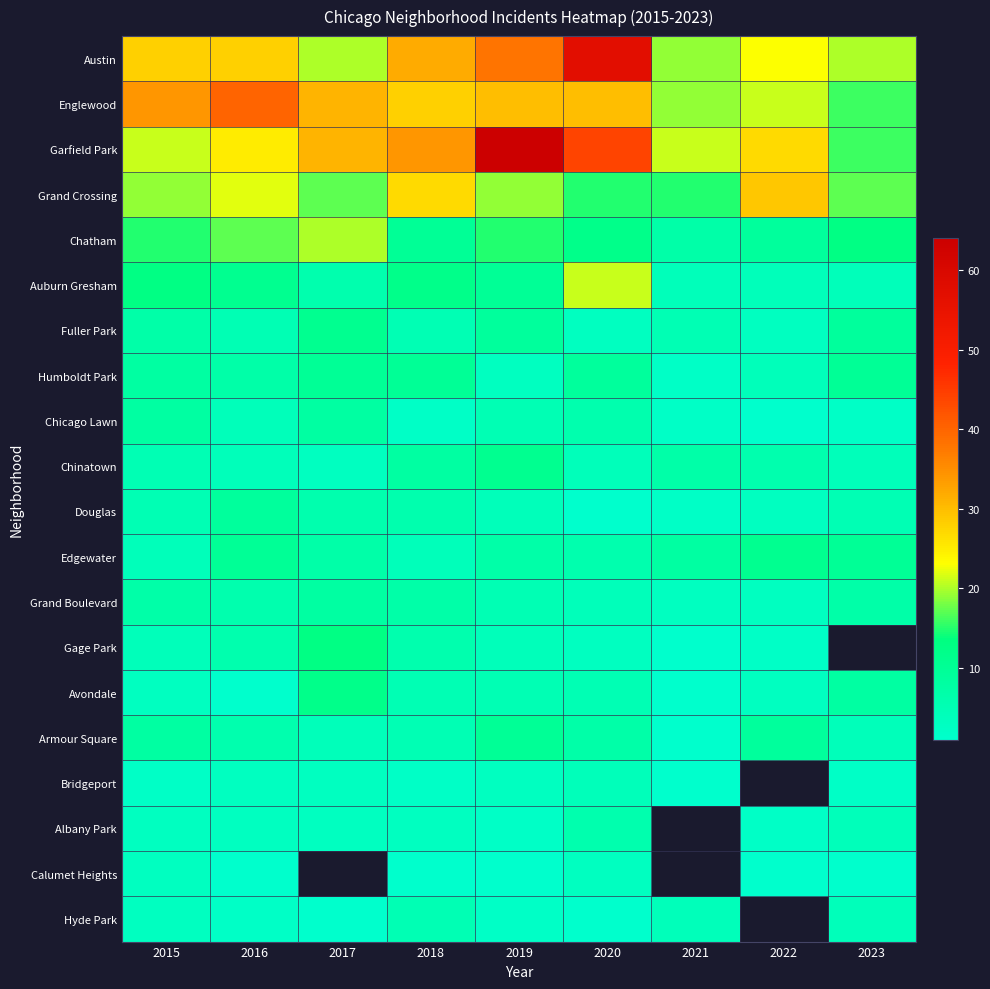

What is the spread (max minus min) of values at 2021?

20.0